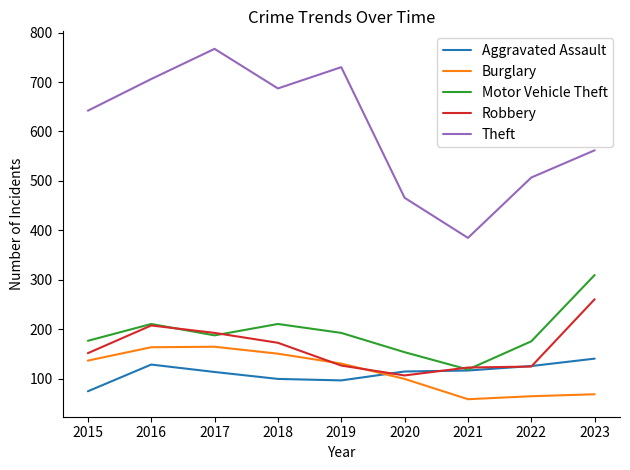

Is the value of Robbery at 2021 greater than the value of Burglary at 2019?

No